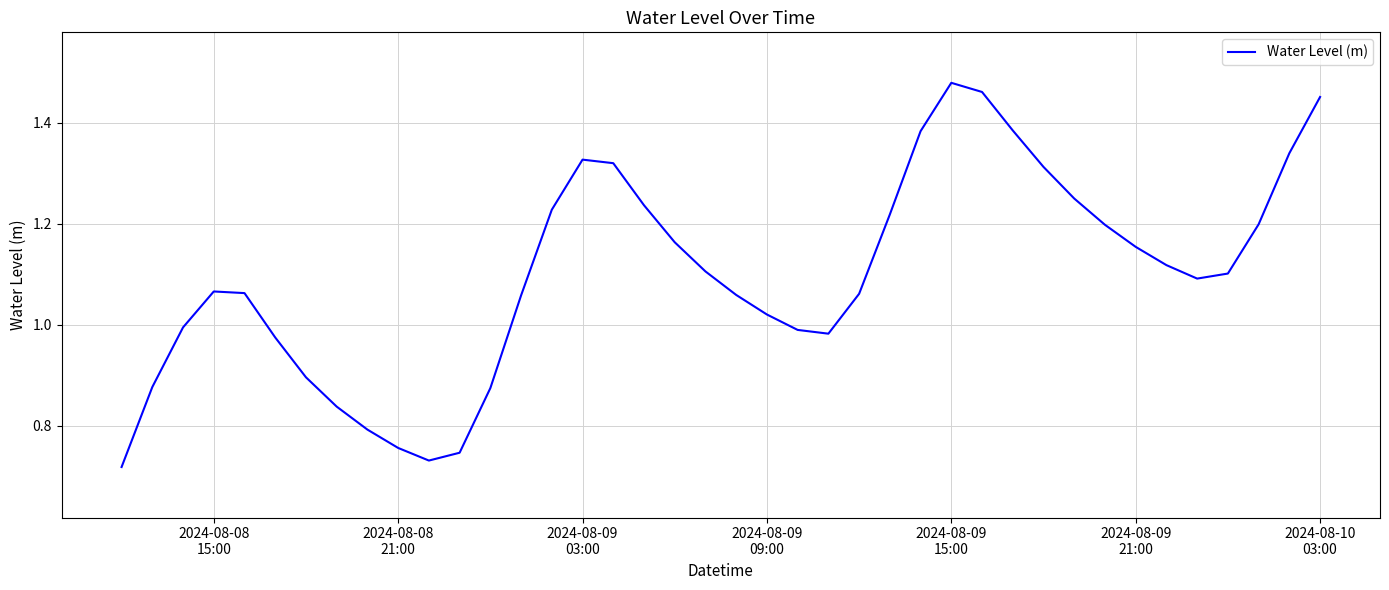

How many lines are shown in the chart?

1